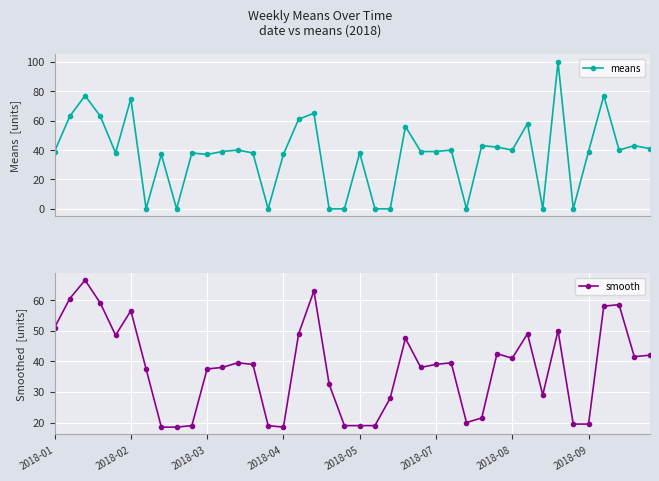

True or false: means and smooth intersect in this chart.

True